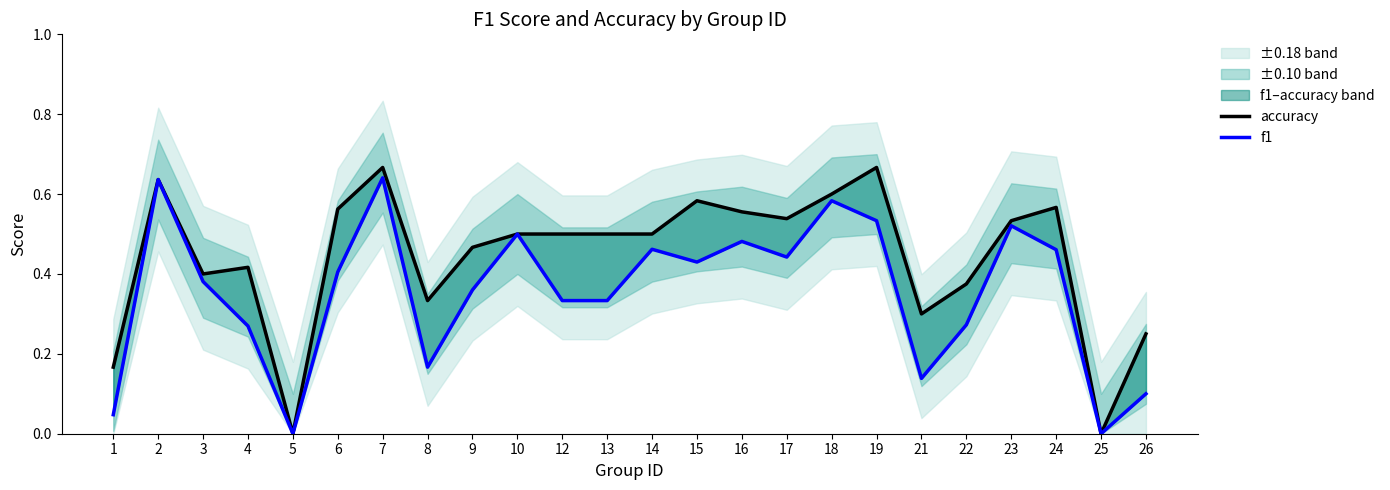

Between 22 and 18, which is larger?

18